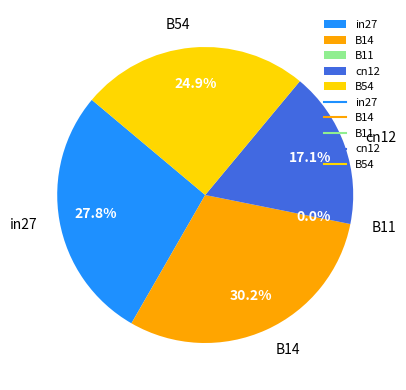

What percentage is NOT represented by B11?

100.0%